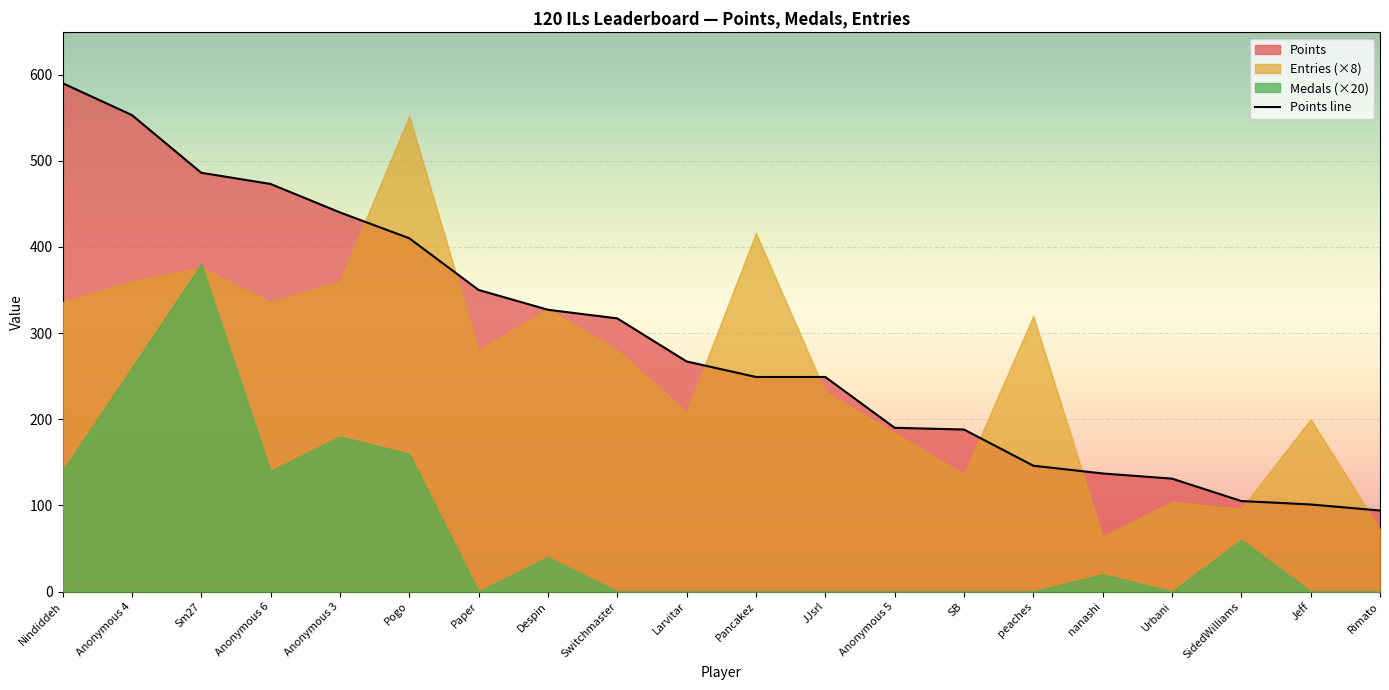

True or false: the data shows 131 at Urbani.

True